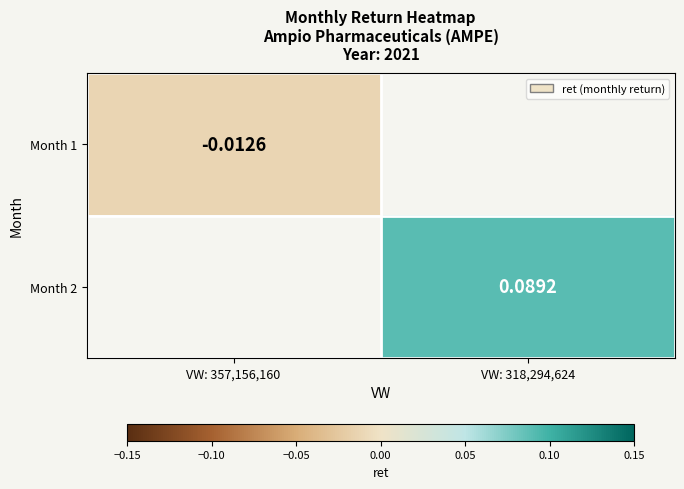

Between VW: 357,156,160 and VW: 318,294,624, which is larger?

VW: 318,294,624